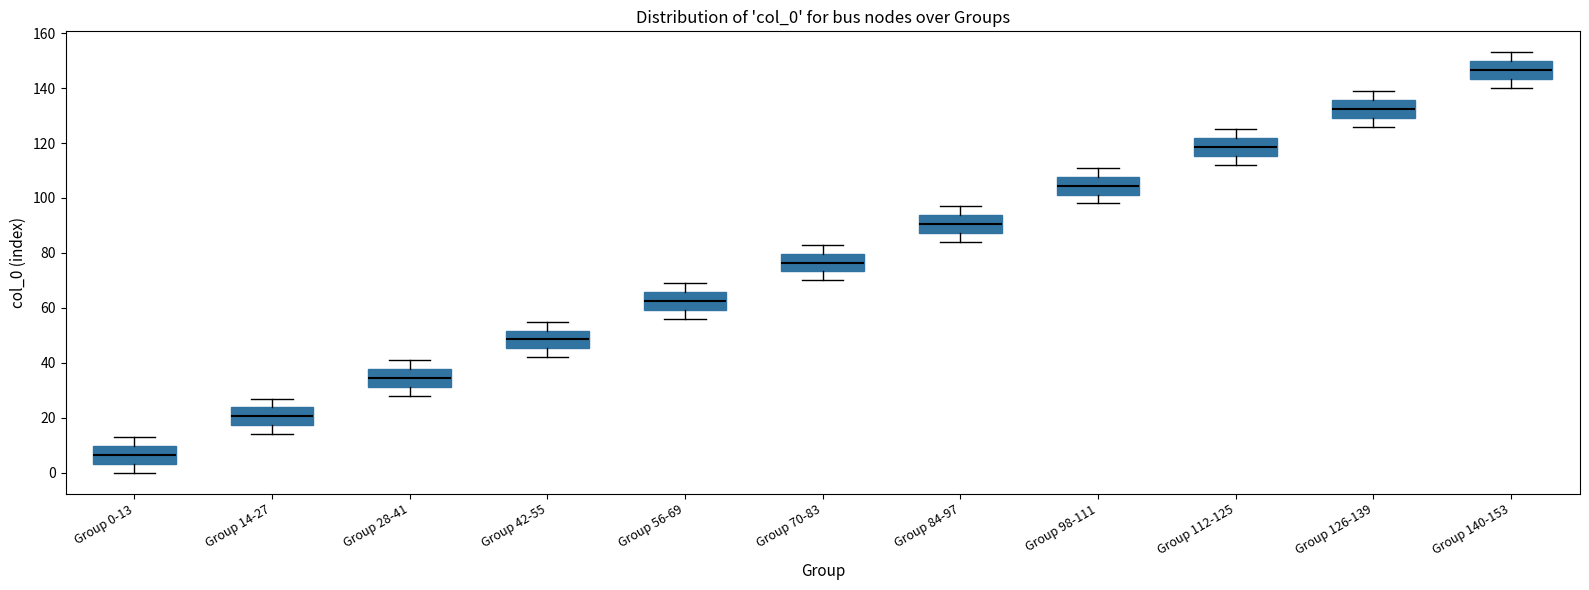

Which box's median line is the lowest?

Group 0-13